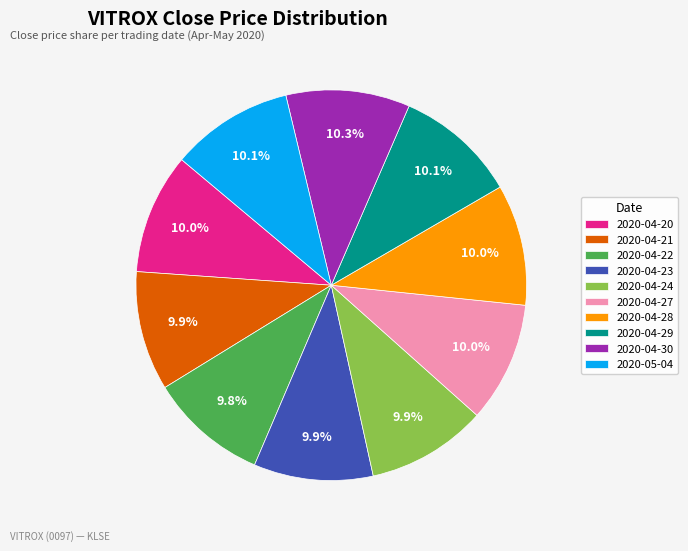

The 2020-04-21 slice represents 10% of the pie. True or false?

True